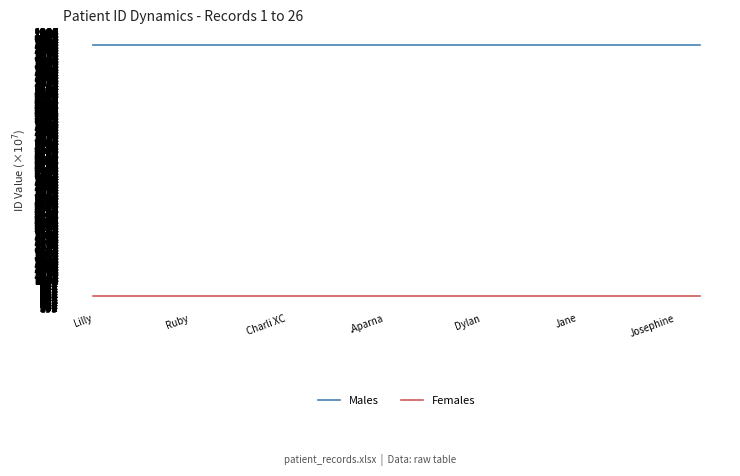

True or false: Males and Females intersect in this chart.

False